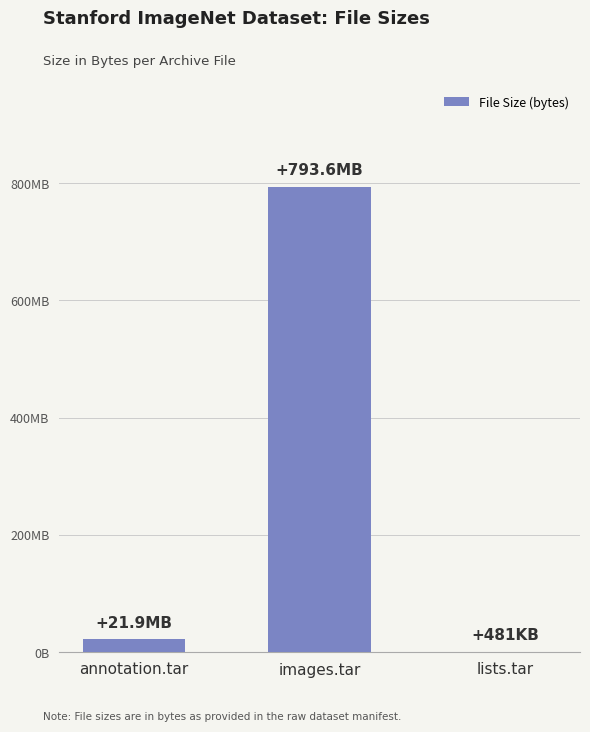

Are the bars horizontal?

No